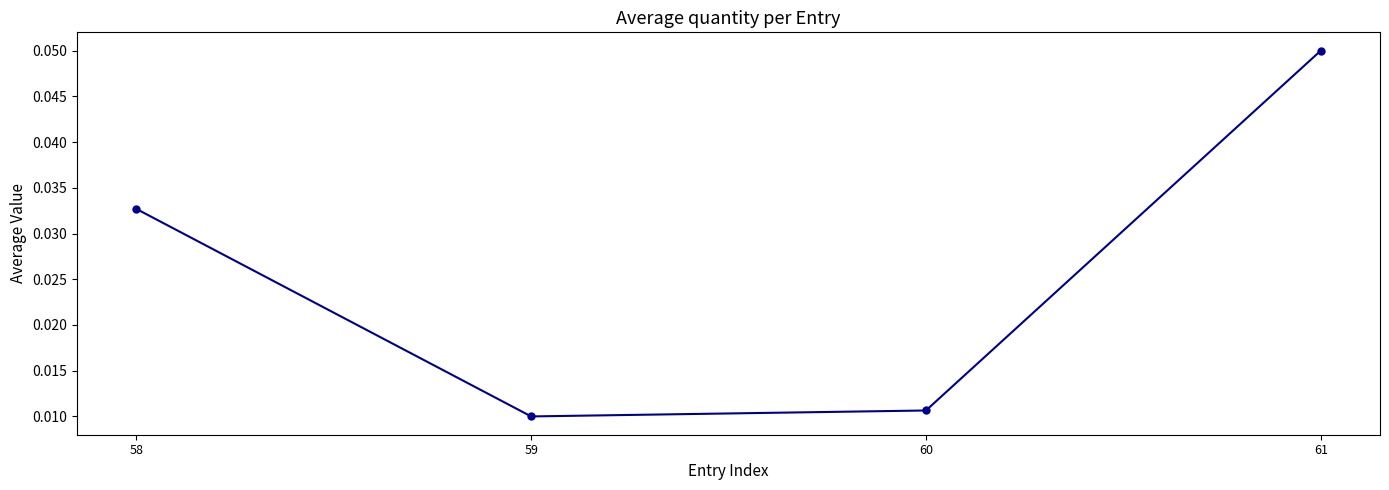

Does the chart display data point markers on the line(s)?

Yes